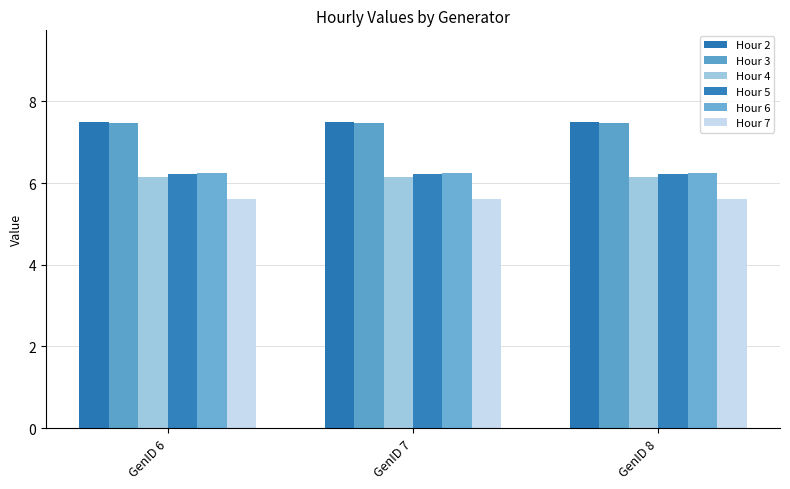

List the labels in order of Hour 5 value, smallest first.

GenID 6, GenID 7, GenID 8